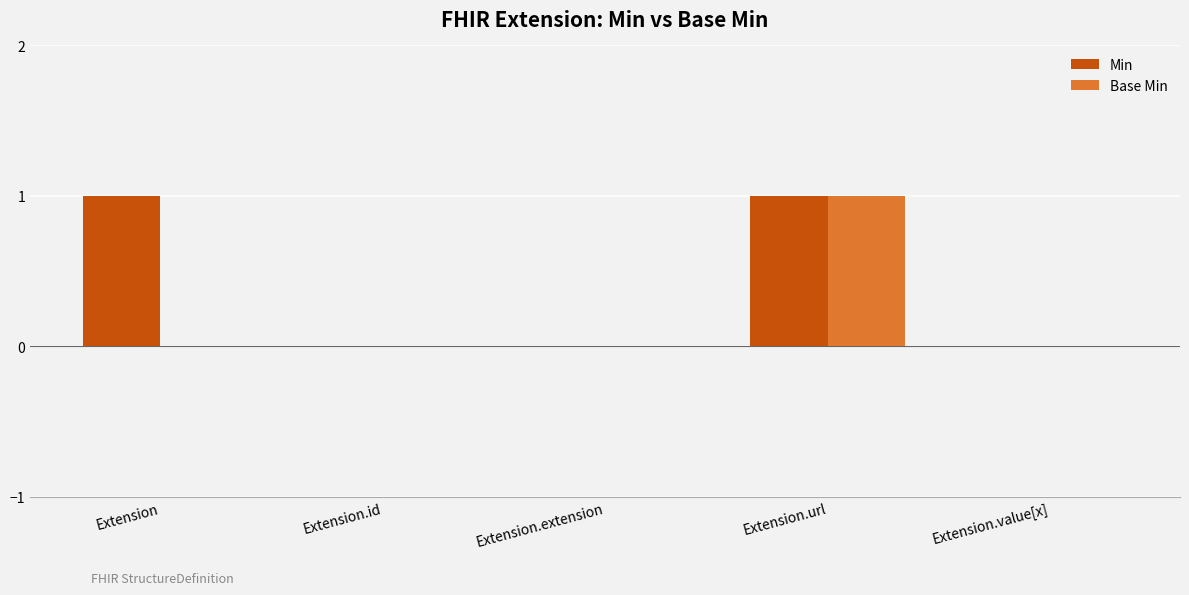

The value of Min at Extension.value[x] is 0. True or false?

True